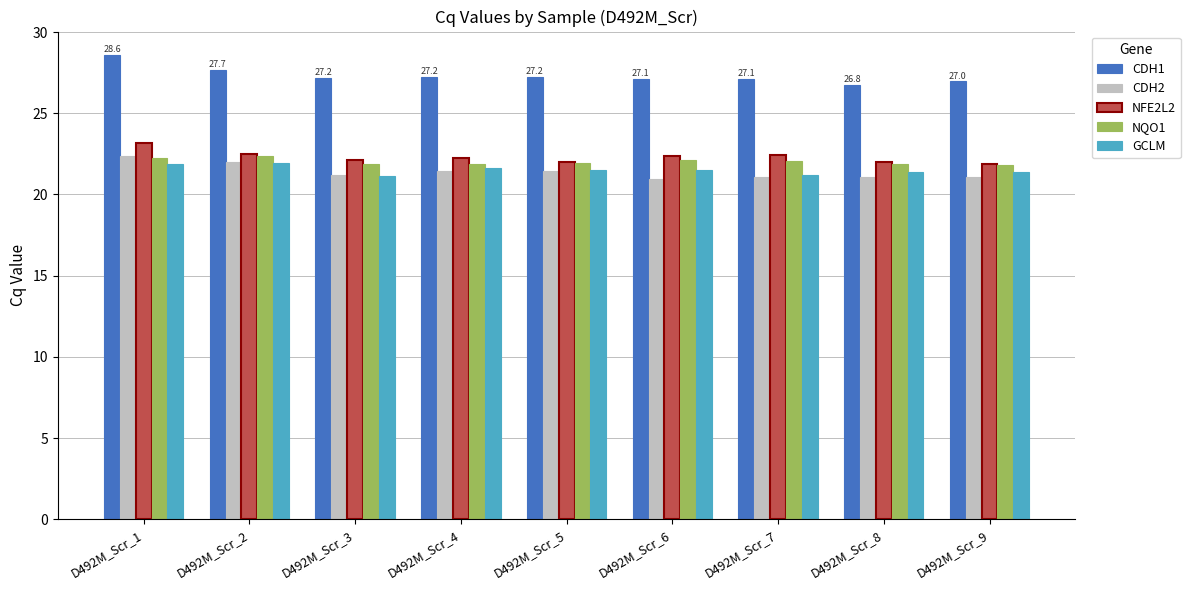

What is the difference between the GCLM values at D492M_Scr_3 and D492M_Scr_5?

0.3